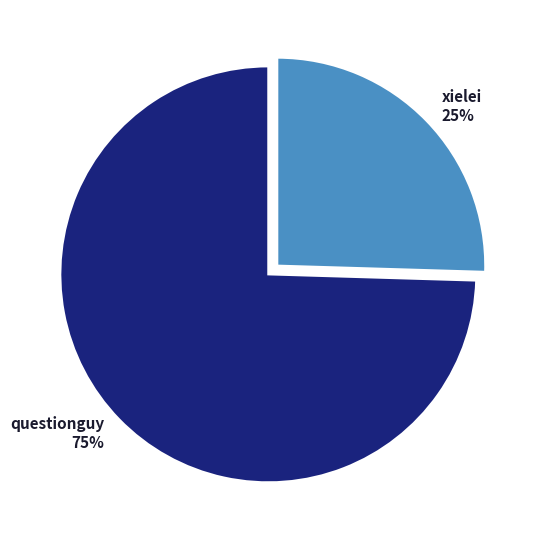

To the nearest percent, what is the average slice percentage?

50%